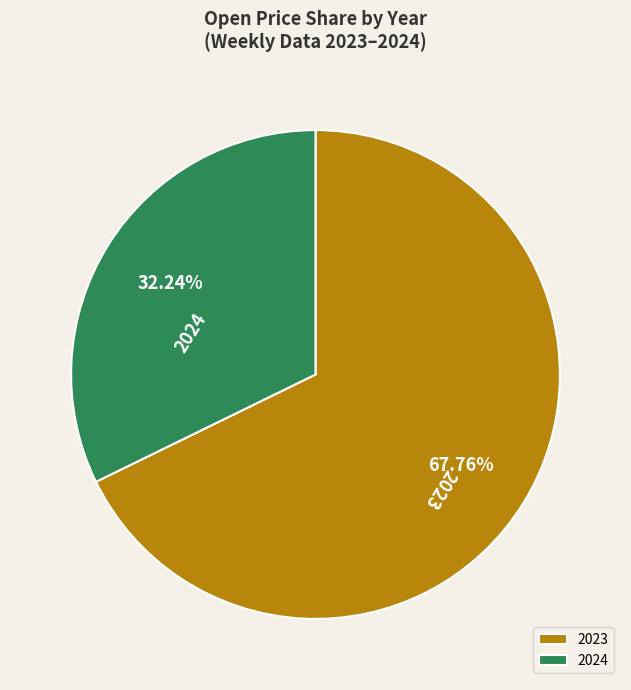

Between 2024 and 2023, which is larger?

2023